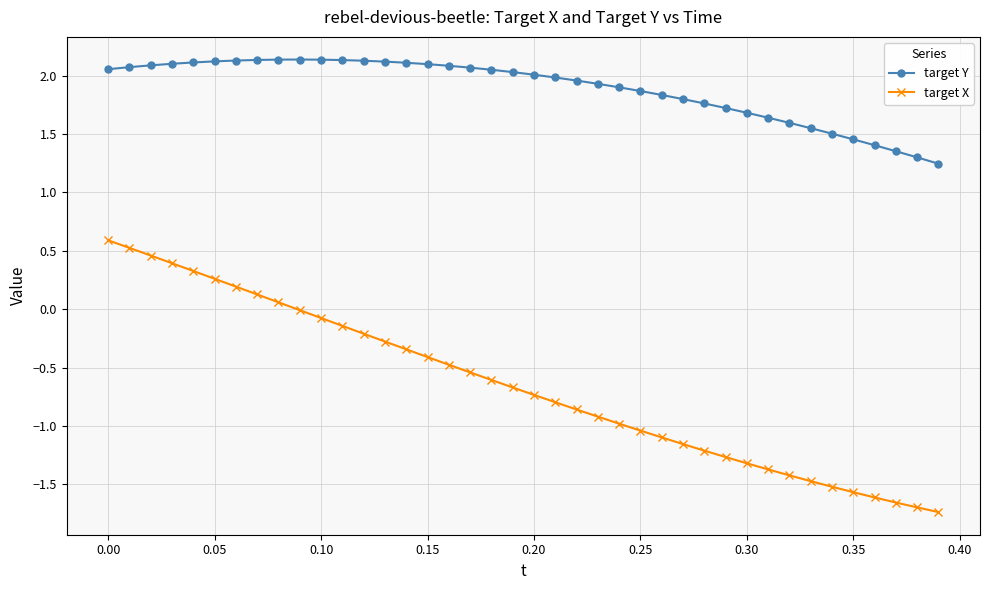

True or false: target X and target Y cross at least once.

False